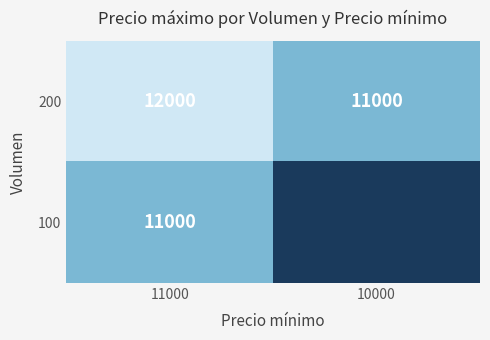

Rank the series at 10000 from highest to lowest value.

200, 100